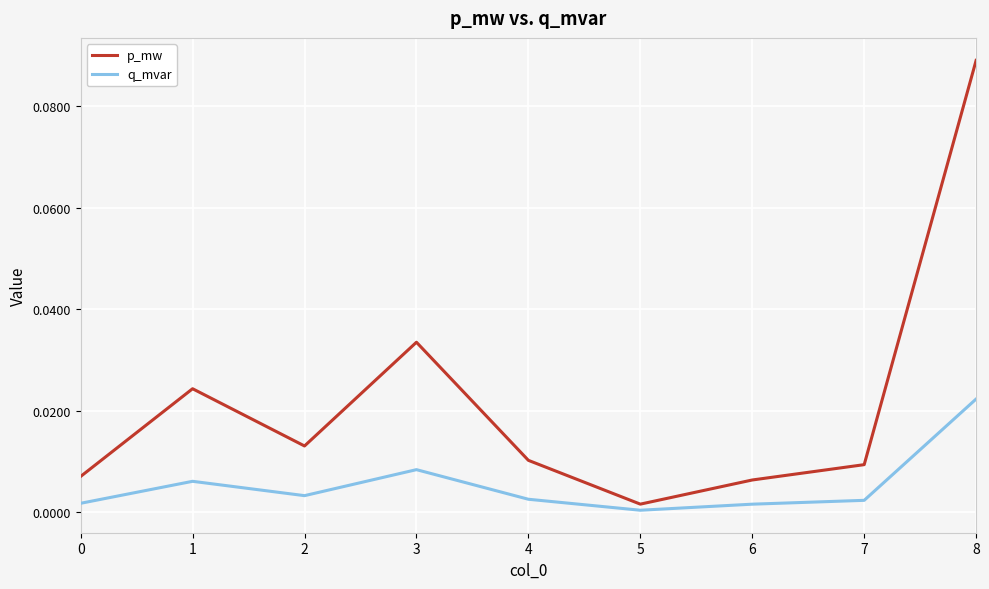

What are all the series names shown in the legend?

p_mw, q_mvar